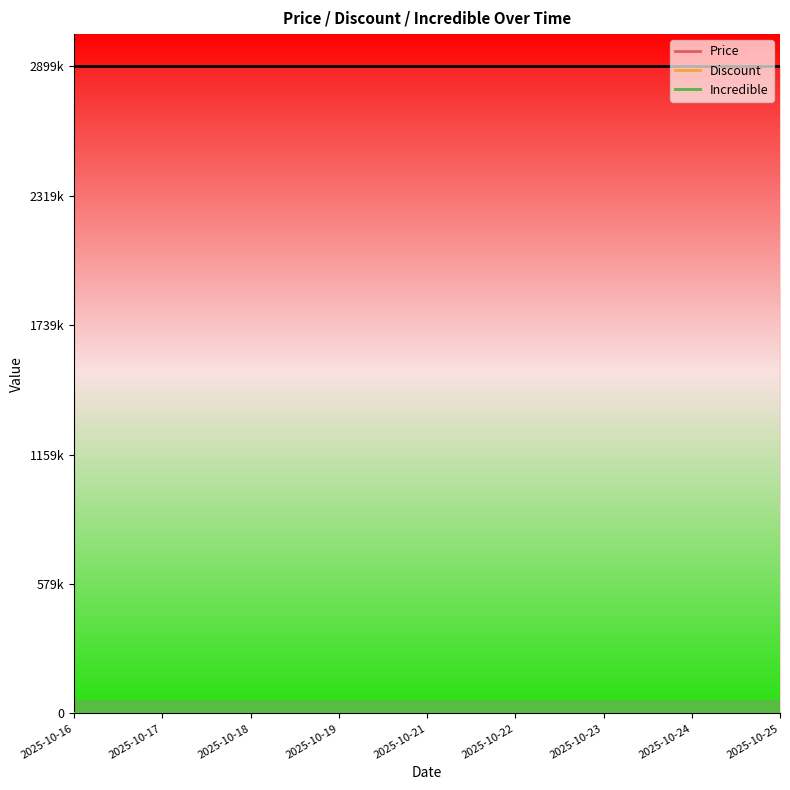

Reading left to right, list all the values displayed in this chart.

Price: 2025-10-16=2899000	2025-10-17=2899000	2025-10-18=2899000	2025-10-19=2899000	2025-10-21=2899000	2025-10-22=2899000	2025-10-23=2899000	2025-10-24=2899000	2025-10-25=2899000
Discount: 2025-10-16=0	2025-10-17=0	2025-10-18=0	2025-10-19=0	2025-10-21=0	2025-10-22=0	2025-10-23=0	2025-10-24=0	2025-10-25=0
Incredible: 2025-10-16=0	2025-10-17=0	2025-10-18=0	2025-10-19=0	2025-10-21=0	2025-10-22=0	2025-10-23=0	2025-10-24=0	2025-10-25=0